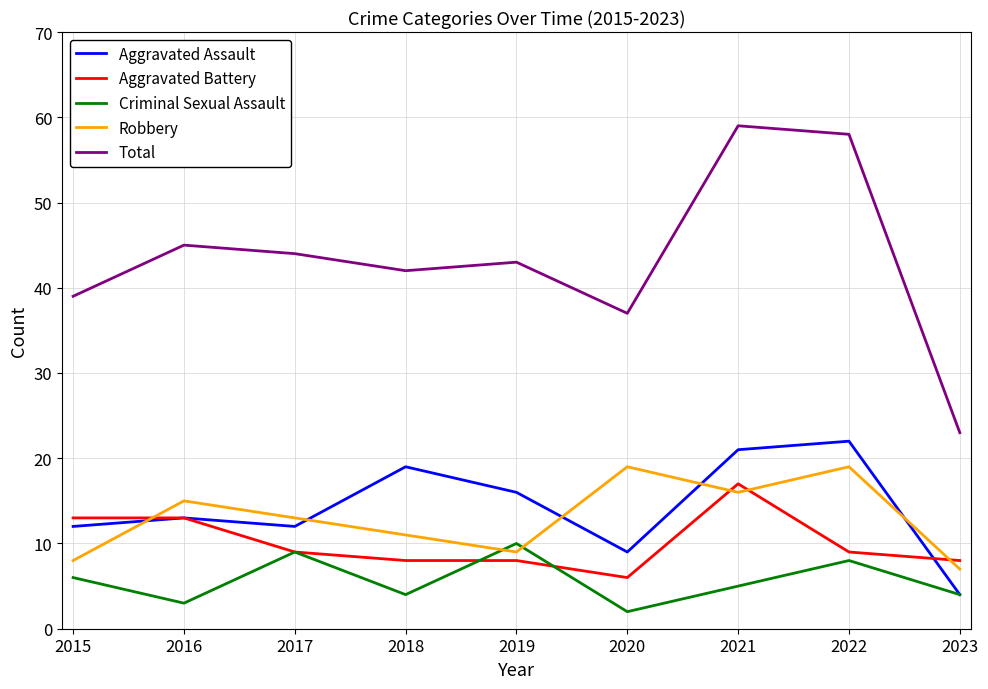

What is the spread (max minus min) of values at 2022?

50